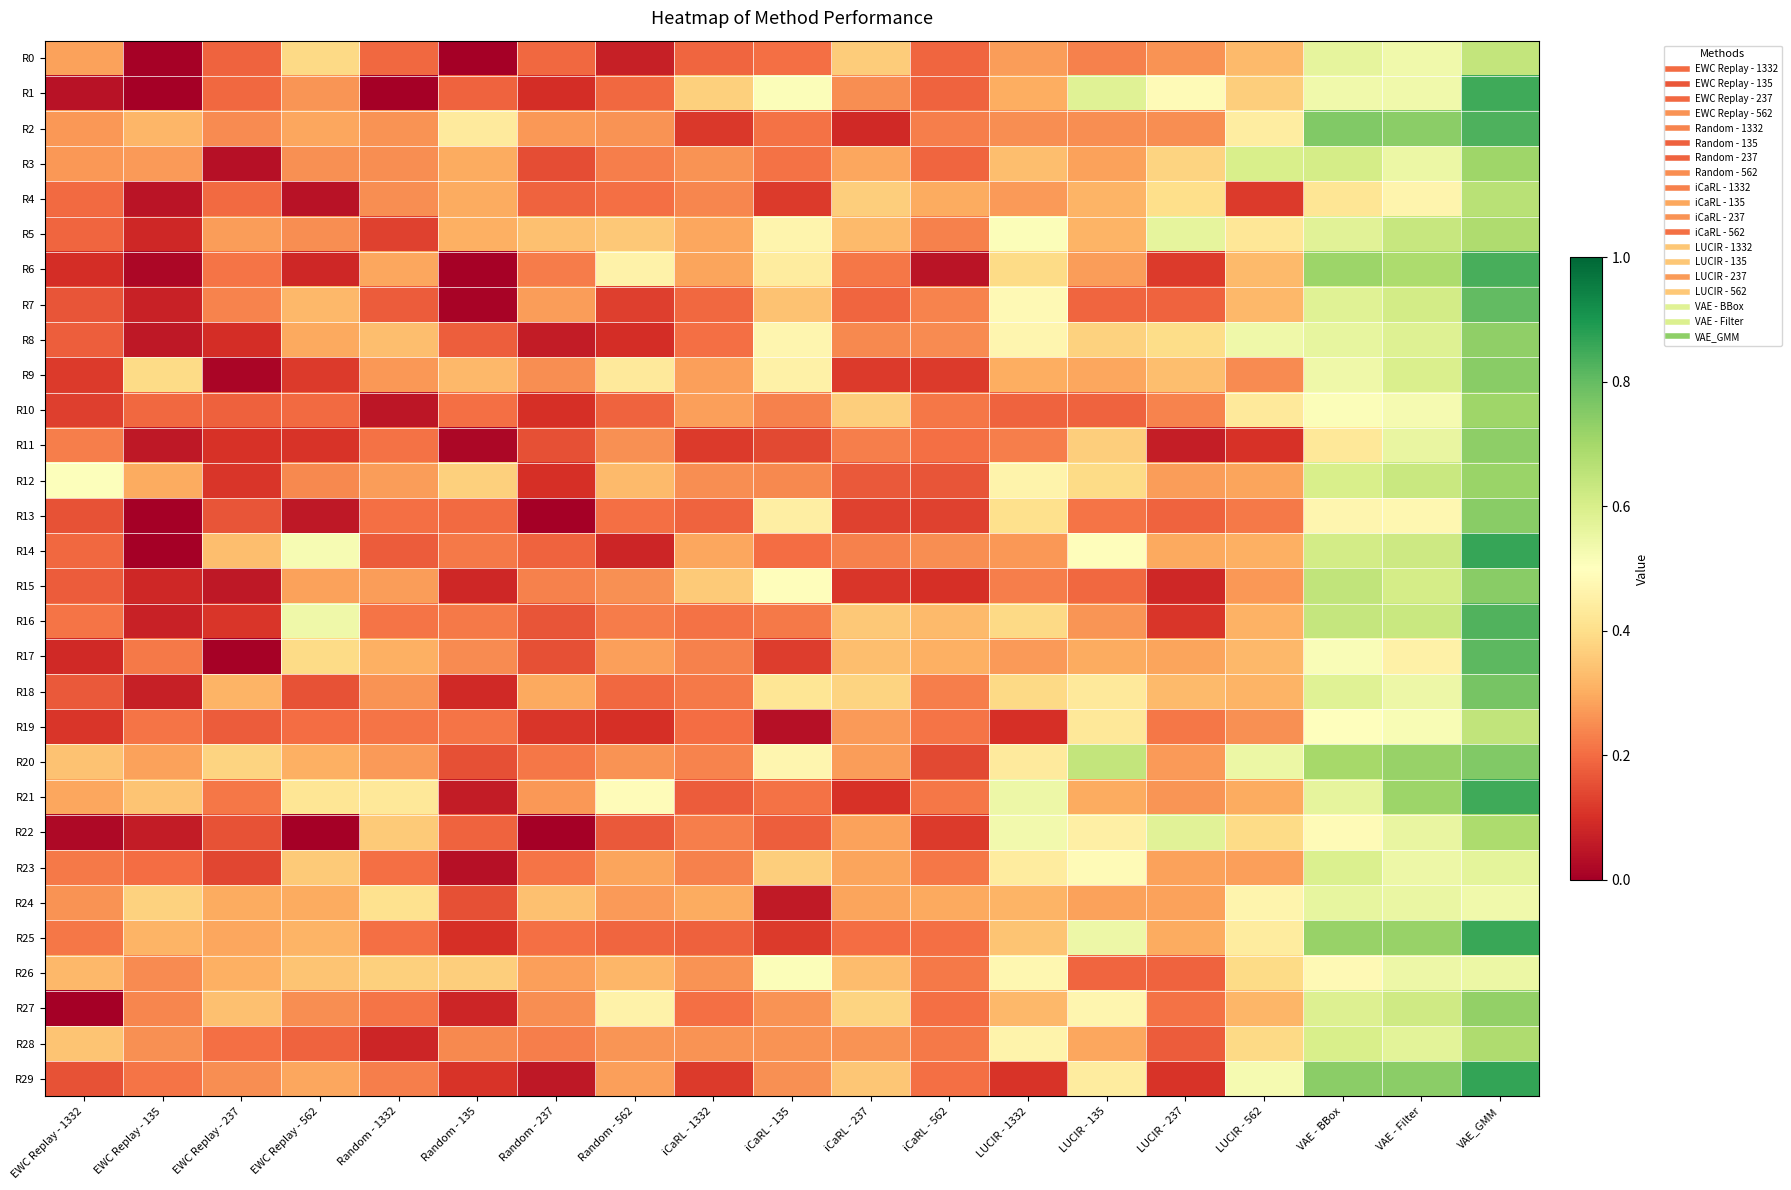

Reading right to left, extract all data points from this chart.

R0: VAE_GMM=0.6	VAE - Filter=0.5	VAE - BBox=0.6	LUCIR - 562=0.3	LUCIR - 237=0.3	LUCIR - 135=0.2	LUCIR - 1332=0.3	iCaRL - 562=0.2	iCaRL - 237=0.4	iCaRL - 135=0.2	iCaRL - 1332=0.2	Random - 562=0.1	Random - 237=0.2	Random - 135=0.0	Random - 1332=0.2	EWC Replay - 562=0.4	EWC Replay - 237=0.2	EWC Replay - 135=0.0	EWC Replay - 1332=0.3
R1: VAE_GMM=0.9	VAE - Filter=0.5	VAE - BBox=0.5	LUCIR - 562=0.4	LUCIR - 237=0.5	LUCIR - 135=0.6	LUCIR - 1332=0.3	iCaRL - 562=0.2	iCaRL - 237=0.3	iCaRL - 135=0.5	iCaRL - 1332=0.4	Random - 562=0.2	Random - 237=0.1	Random - 135=0.2	Random - 1332=0.0	EWC Replay - 562=0.3	EWC Replay - 237=0.2	EWC Replay - 135=0.0	EWC Replay - 1332=0.0
R2: VAE_GMM=0.8	VAE - Filter=0.7	VAE - BBox=0.8	LUCIR - 562=0.4	LUCIR - 237=0.3	LUCIR - 135=0.3	LUCIR - 1332=0.3	iCaRL - 562=0.2	iCaRL - 237=0.1	iCaRL - 135=0.2	iCaRL - 1332=0.1	Random - 562=0.3	Random - 237=0.3	Random - 135=0.4	Random - 1332=0.3	EWC Replay - 562=0.3	EWC Replay - 237=0.2	EWC Replay - 135=0.3	EWC Replay - 1332=0.3
R3: VAE_GMM=0.7	VAE - Filter=0.6	VAE - BBox=0.6	LUCIR - 562=0.6	LUCIR - 237=0.4	LUCIR - 135=0.3	LUCIR - 1332=0.3	iCaRL - 562=0.2	iCaRL - 237=0.3	iCaRL - 135=0.2	iCaRL - 1332=0.3	Random - 562=0.2	Random - 237=0.2	Random - 135=0.3	Random - 1332=0.2	EWC Replay - 562=0.3	EWC Replay - 237=0.0	EWC Replay - 135=0.3	EWC Replay - 1332=0.3
R4: VAE_GMM=0.7	VAE - Filter=0.5	VAE - BBox=0.4	LUCIR - 562=0.1	LUCIR - 237=0.4	LUCIR - 135=0.3	LUCIR - 1332=0.3	iCaRL - 562=0.3	iCaRL - 237=0.4	iCaRL - 135=0.1	iCaRL - 1332=0.2	Random - 562=0.2	Random - 237=0.2	Random - 135=0.3	Random - 1332=0.3	EWC Replay - 562=0.0	EWC Replay - 237=0.2	EWC Replay - 135=0.0	EWC Replay - 1332=0.2
R5: VAE_GMM=0.7	VAE - Filter=0.6	VAE - BBox=0.6	LUCIR - 562=0.4	LUCIR - 237=0.6	LUCIR - 135=0.3	LUCIR - 1332=0.5	iCaRL - 562=0.2	iCaRL - 237=0.3	iCaRL - 135=0.5	iCaRL - 1332=0.3	Random - 562=0.4	Random - 237=0.3	Random - 135=0.3	Random - 1332=0.1	EWC Replay - 562=0.3	EWC Replay - 237=0.3	EWC Replay - 135=0.1	EWC Replay - 1332=0.2
R6: VAE_GMM=0.8	VAE - Filter=0.7	VAE - BBox=0.7	LUCIR - 562=0.3	LUCIR - 237=0.1	LUCIR - 135=0.3	LUCIR - 1332=0.4	iCaRL - 562=0.0	iCaRL - 237=0.2	iCaRL - 135=0.4	iCaRL - 1332=0.3	Random - 562=0.5	Random - 237=0.2	Random - 135=0.0	Random - 1332=0.3	EWC Replay - 562=0.1	EWC Replay - 237=0.2	EWC Replay - 135=0.0	EWC Replay - 1332=0.1
R7: VAE_GMM=0.8	VAE - Filter=0.6	VAE - BBox=0.6	LUCIR - 562=0.3	LUCIR - 237=0.2	LUCIR - 135=0.2	LUCIR - 1332=0.5	iCaRL - 562=0.2	iCaRL - 237=0.2	iCaRL - 135=0.3	iCaRL - 1332=0.2	Random - 562=0.1	Random - 237=0.3	Random - 135=0.0	Random - 1332=0.2	EWC Replay - 562=0.3	EWC Replay - 237=0.2	EWC Replay - 135=0.1	EWC Replay - 1332=0.2
R8: VAE_GMM=0.7	VAE - Filter=0.6	VAE - BBox=0.6	LUCIR - 562=0.5	LUCIR - 237=0.4	LUCIR - 135=0.4	LUCIR - 1332=0.5	iCaRL - 562=0.2	iCaRL - 237=0.2	iCaRL - 135=0.5	iCaRL - 1332=0.2	Random - 562=0.1	Random - 237=0.1	Random - 135=0.2	Random - 1332=0.3	EWC Replay - 562=0.3	EWC Replay - 237=0.1	EWC Replay - 135=0.1	EWC Replay - 1332=0.2
R9: VAE_GMM=0.7	VAE - Filter=0.6	VAE - BBox=0.5	LUCIR - 562=0.2	LUCIR - 237=0.3	LUCIR - 135=0.3	LUCIR - 1332=0.3	iCaRL - 562=0.1	iCaRL - 237=0.1	iCaRL - 135=0.5	iCaRL - 1332=0.3	Random - 562=0.4	Random - 237=0.3	Random - 135=0.3	Random - 1332=0.3	EWC Replay - 562=0.1	EWC Replay - 237=0.0	EWC Replay - 135=0.4	EWC Replay - 1332=0.1
R10: VAE_GMM=0.7	VAE - Filter=0.5	VAE - BBox=0.5	LUCIR - 562=0.4	LUCIR - 237=0.2	LUCIR - 135=0.2	LUCIR - 1332=0.2	iCaRL - 562=0.2	iCaRL - 237=0.4	iCaRL - 135=0.2	iCaRL - 1332=0.3	Random - 562=0.2	Random - 237=0.1	Random - 135=0.2	Random - 1332=0.0	EWC Replay - 562=0.2	EWC Replay - 237=0.2	EWC Replay - 135=0.2	EWC Replay - 1332=0.1
R11: VAE_GMM=0.7	VAE - Filter=0.6	VAE - BBox=0.4	LUCIR - 562=0.1	LUCIR - 237=0.1	LUCIR - 135=0.4	LUCIR - 1332=0.2	iCaRL - 562=0.2	iCaRL - 237=0.2	iCaRL - 135=0.1	iCaRL - 1332=0.1	Random - 562=0.3	Random - 237=0.2	Random - 135=0.0	Random - 1332=0.2	EWC Replay - 562=0.1	EWC Replay - 237=0.1	EWC Replay - 135=0.1	EWC Replay - 1332=0.2
R12: VAE_GMM=0.7	VAE - Filter=0.6	VAE - BBox=0.6	LUCIR - 562=0.3	LUCIR - 237=0.3	LUCIR - 135=0.4	LUCIR - 1332=0.5	iCaRL - 562=0.2	iCaRL - 237=0.2	iCaRL - 135=0.2	iCaRL - 1332=0.2	Random - 562=0.3	Random - 237=0.1	Random - 135=0.4	Random - 1332=0.3	EWC Replay - 562=0.2	EWC Replay - 237=0.1	EWC Replay - 135=0.3	EWC Replay - 1332=0.5
R13: VAE_GMM=0.7	VAE - Filter=0.5	VAE - BBox=0.5	LUCIR - 562=0.2	LUCIR - 237=0.2	LUCIR - 135=0.2	LUCIR - 1332=0.4	iCaRL - 562=0.1	iCaRL - 237=0.1	iCaRL - 135=0.4	iCaRL - 1332=0.2	Random - 562=0.2	Random - 237=0.0	Random - 135=0.2	Random - 1332=0.2	EWC Replay - 562=0.1	EWC Replay - 237=0.2	EWC Replay - 135=0.0	EWC Replay - 1332=0.2
R14: VAE_GMM=0.9	VAE - Filter=0.6	VAE - BBox=0.6	LUCIR - 562=0.3	LUCIR - 237=0.3	LUCIR - 135=0.5	LUCIR - 1332=0.3	iCaRL - 562=0.3	iCaRL - 237=0.2	iCaRL - 135=0.2	iCaRL - 1332=0.3	Random - 562=0.1	Random - 237=0.2	Random - 135=0.2	Random - 1332=0.2	EWC Replay - 562=0.5	EWC Replay - 237=0.3	EWC Replay - 135=0.0	EWC Replay - 1332=0.2
R15: VAE_GMM=0.7	VAE - Filter=0.6	VAE - BBox=0.6	LUCIR - 562=0.3	LUCIR - 237=0.1	LUCIR - 135=0.2	LUCIR - 1332=0.2	iCaRL - 562=0.1	iCaRL - 237=0.1	iCaRL - 135=0.5	iCaRL - 1332=0.4	Random - 562=0.3	Random - 237=0.2	Random - 135=0.1	Random - 1332=0.3	EWC Replay - 562=0.3	EWC Replay - 237=0.1	EWC Replay - 135=0.1	EWC Replay - 1332=0.2
R16: VAE_GMM=0.8	VAE - Filter=0.6	VAE - BBox=0.6	LUCIR - 562=0.3	LUCIR - 237=0.1	LUCIR - 135=0.3	LUCIR - 1332=0.4	iCaRL - 562=0.3	iCaRL - 237=0.4	iCaRL - 135=0.2	iCaRL - 1332=0.2	Random - 562=0.2	Random - 237=0.2	Random - 135=0.2	Random - 1332=0.2	EWC Replay - 562=0.5	EWC Replay - 237=0.1	EWC Replay - 135=0.1	EWC Replay - 1332=0.2
R17: VAE_GMM=0.8	VAE - Filter=0.5	VAE - BBox=0.5	LUCIR - 562=0.3	LUCIR - 237=0.3	LUCIR - 135=0.3	LUCIR - 1332=0.3	iCaRL - 562=0.3	iCaRL - 237=0.3	iCaRL - 135=0.1	iCaRL - 1332=0.2	Random - 562=0.3	Random - 237=0.2	Random - 135=0.2	Random - 1332=0.3	EWC Replay - 562=0.4	EWC Replay - 237=0.0	EWC Replay - 135=0.2	EWC Replay - 1332=0.1
R18: VAE_GMM=0.8	VAE - Filter=0.5	VAE - BBox=0.6	LUCIR - 562=0.3	LUCIR - 237=0.3	LUCIR - 135=0.4	LUCIR - 1332=0.4	iCaRL - 562=0.2	iCaRL - 237=0.4	iCaRL - 135=0.4	iCaRL - 1332=0.2	Random - 562=0.2	Random - 237=0.3	Random - 135=0.1	Random - 1332=0.3	EWC Replay - 562=0.2	EWC Replay - 237=0.3	EWC Replay - 135=0.1	EWC Replay - 1332=0.2
R19: VAE_GMM=0.6	VAE - Filter=0.5	VAE - BBox=0.5	LUCIR - 562=0.3	LUCIR - 237=0.2	LUCIR - 135=0.4	LUCIR - 1332=0.1	iCaRL - 562=0.2	iCaRL - 237=0.3	iCaRL - 135=0.0	iCaRL - 1332=0.2	Random - 562=0.1	Random - 237=0.1	Random - 135=0.2	Random - 1332=0.2	EWC Replay - 562=0.2	EWC Replay - 237=0.2	EWC Replay - 135=0.2	EWC Replay - 1332=0.1
R20: VAE_GMM=0.8	VAE - Filter=0.7	VAE - BBox=0.7	LUCIR - 562=0.5	LUCIR - 237=0.3	LUCIR - 135=0.6	LUCIR - 1332=0.4	iCaRL - 562=0.1	iCaRL - 237=0.3	iCaRL - 135=0.5	iCaRL - 1332=0.2	Random - 562=0.3	Random - 237=0.2	Random - 135=0.2	Random - 1332=0.3	EWC Replay - 562=0.3	EWC Replay - 237=0.4	EWC Replay - 135=0.3	EWC Replay - 1332=0.3
R21: VAE_GMM=0.8	VAE - Filter=0.7	VAE - BBox=0.6	LUCIR - 562=0.3	LUCIR - 237=0.3	LUCIR - 135=0.3	LUCIR - 1332=0.5	iCaRL - 562=0.2	iCaRL - 237=0.1	iCaRL - 135=0.2	iCaRL - 1332=0.2	Random - 562=0.5	Random - 237=0.3	Random - 135=0.1	Random - 1332=0.4	EWC Replay - 562=0.4	EWC Replay - 237=0.2	EWC Replay - 135=0.3	EWC Replay - 1332=0.3
R22: VAE_GMM=0.7	VAE - Filter=0.6	VAE - BBox=0.5	LUCIR - 562=0.4	LUCIR - 237=0.6	LUCIR - 135=0.5	LUCIR - 1332=0.5	iCaRL - 562=0.1	iCaRL - 237=0.3	iCaRL - 135=0.2	iCaRL - 1332=0.2	Random - 562=0.2	Random - 237=0.0	Random - 135=0.2	Random - 1332=0.4	EWC Replay - 562=0.0	EWC Replay - 237=0.2	EWC Replay - 135=0.1	EWC Replay - 1332=0.0
R23: VAE_GMM=0.6	VAE - Filter=0.5	VAE - BBox=0.6	LUCIR - 562=0.3	LUCIR - 237=0.3	LUCIR - 135=0.5	LUCIR - 1332=0.4	iCaRL - 562=0.2	iCaRL - 237=0.3	iCaRL - 135=0.4	iCaRL - 1332=0.2	Random - 562=0.3	Random - 237=0.2	Random - 135=0.0	Random - 1332=0.2	EWC Replay - 562=0.4	EWC Replay - 237=0.1	EWC Replay - 135=0.2	EWC Replay - 1332=0.2
R24: VAE_GMM=0.5	VAE - Filter=0.6	VAE - BBox=0.6	LUCIR - 562=0.5	LUCIR - 237=0.3	LUCIR - 135=0.3	LUCIR - 1332=0.3	iCaRL - 562=0.3	iCaRL - 237=0.3	iCaRL - 135=0.1	iCaRL - 1332=0.3	Random - 562=0.3	Random - 237=0.3	Random - 135=0.2	Random - 1332=0.4	EWC Replay - 562=0.3	EWC Replay - 237=0.3	EWC Replay - 135=0.4	EWC Replay - 1332=0.3
R25: VAE_GMM=0.9	VAE - Filter=0.7	VAE - BBox=0.7	LUCIR - 562=0.4	LUCIR - 237=0.3	LUCIR - 135=0.5	LUCIR - 1332=0.3	iCaRL - 562=0.2	iCaRL - 237=0.2	iCaRL - 135=0.1	iCaRL - 1332=0.2	Random - 562=0.2	Random - 237=0.2	Random - 135=0.1	Random - 1332=0.2	EWC Replay - 562=0.3	EWC Replay - 237=0.3	EWC Replay - 135=0.3	EWC Replay - 1332=0.2
R26: VAE_GMM=0.5	VAE - Filter=0.5	VAE - BBox=0.5	LUCIR - 562=0.4	LUCIR - 237=0.2	LUCIR - 135=0.2	LUCIR - 1332=0.5	iCaRL - 562=0.2	iCaRL - 237=0.3	iCaRL - 135=0.5	iCaRL - 1332=0.3	Random - 562=0.3	Random - 237=0.3	Random - 135=0.4	Random - 1332=0.4	EWC Replay - 562=0.3	EWC Replay - 237=0.3	EWC Replay - 135=0.2	EWC Replay - 1332=0.3
R27: VAE_GMM=0.7	VAE - Filter=0.6	VAE - BBox=0.6	LUCIR - 562=0.3	LUCIR - 237=0.2	LUCIR - 135=0.5	LUCIR - 1332=0.3	iCaRL - 562=0.2	iCaRL - 237=0.4	iCaRL - 135=0.3	iCaRL - 1332=0.2	Random - 562=0.5	Random - 237=0.2	Random - 135=0.1	Random - 1332=0.2	EWC Replay - 562=0.2	EWC Replay - 237=0.3	EWC Replay - 135=0.2	EWC Replay - 1332=0.0
R28: VAE_GMM=0.7	VAE - Filter=0.6	VAE - BBox=0.6	LUCIR - 562=0.4	LUCIR - 237=0.2	LUCIR - 135=0.3	LUCIR - 1332=0.5	iCaRL - 562=0.2	iCaRL - 237=0.3	iCaRL - 135=0.3	iCaRL - 1332=0.3	Random - 562=0.3	Random - 237=0.2	Random - 135=0.2	Random - 1332=0.1	EWC Replay - 562=0.2	EWC Replay - 237=0.2	EWC Replay - 135=0.3	EWC Replay - 1332=0.3
R29: VAE_GMM=0.9	VAE - Filter=0.7	VAE - BBox=0.7	LUCIR - 562=0.5	LUCIR - 237=0.1	LUCIR - 135=0.4	LUCIR - 1332=0.1	iCaRL - 562=0.2	iCaRL - 237=0.3	iCaRL - 135=0.3	iCaRL - 1332=0.1	Random - 562=0.3	Random - 237=0.1	Random - 135=0.1	Random - 1332=0.2	EWC Replay - 562=0.3	EWC Replay - 237=0.3	EWC Replay - 135=0.2	EWC Replay - 1332=0.2